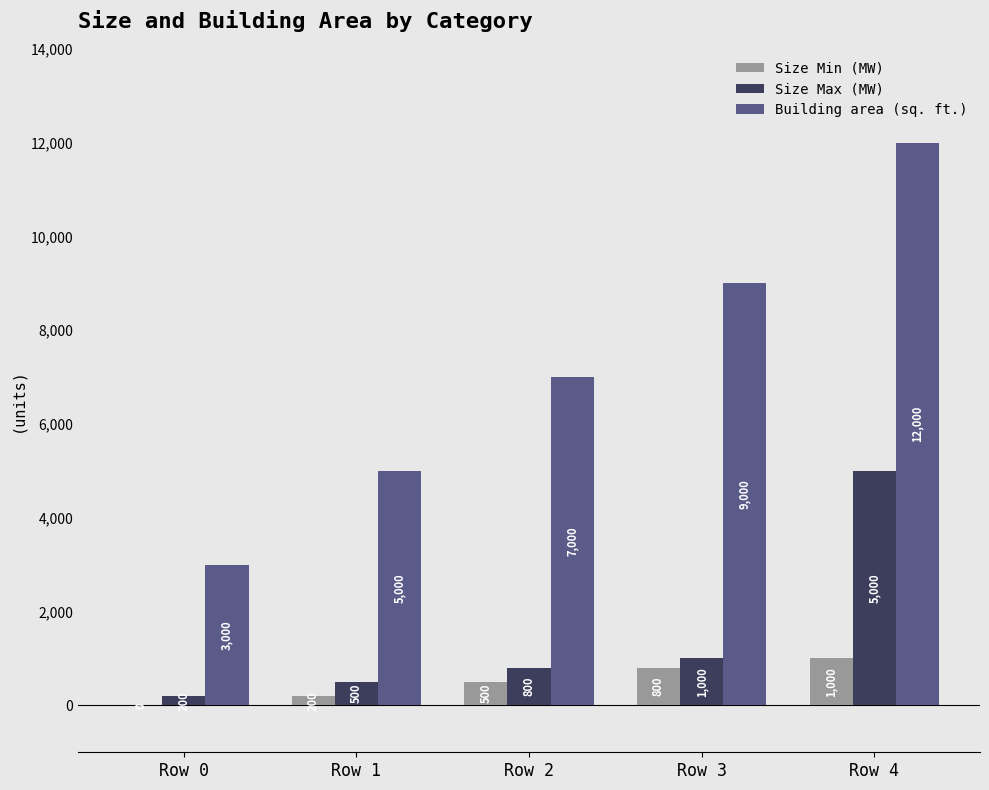

Is it true that Building area (sq. ft.) equals 6624 at Row 4?

False